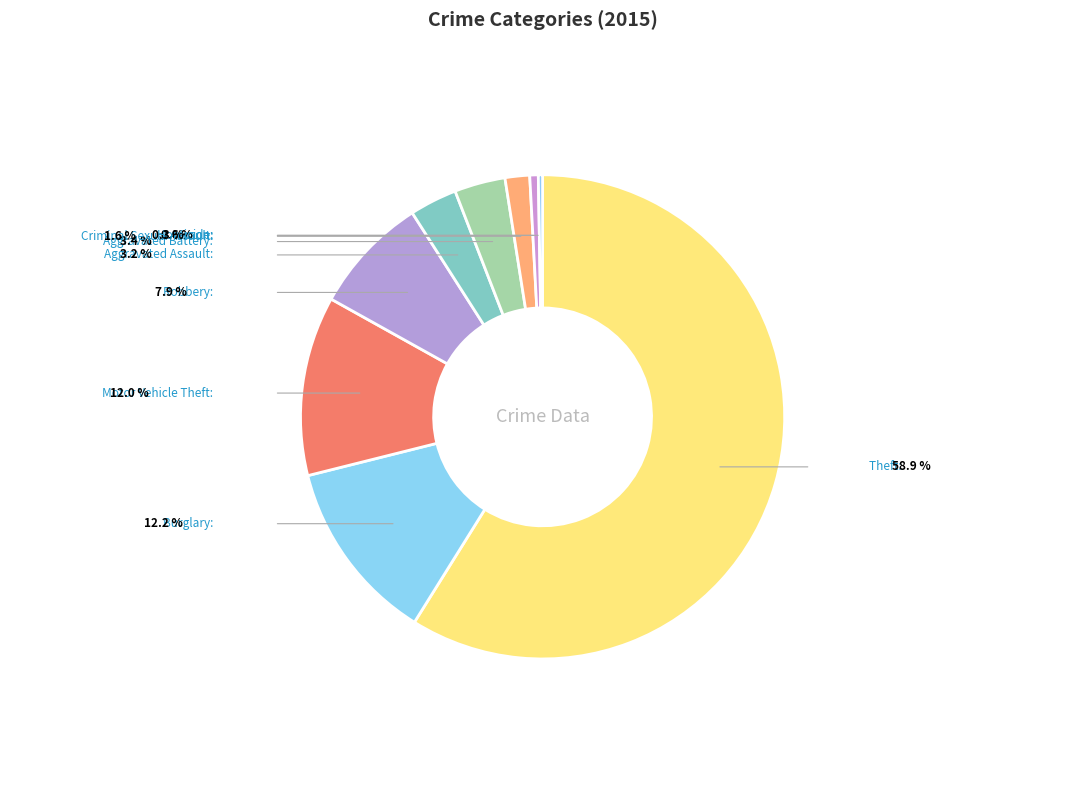

Which category has the biggest portion of the pie?

Theft